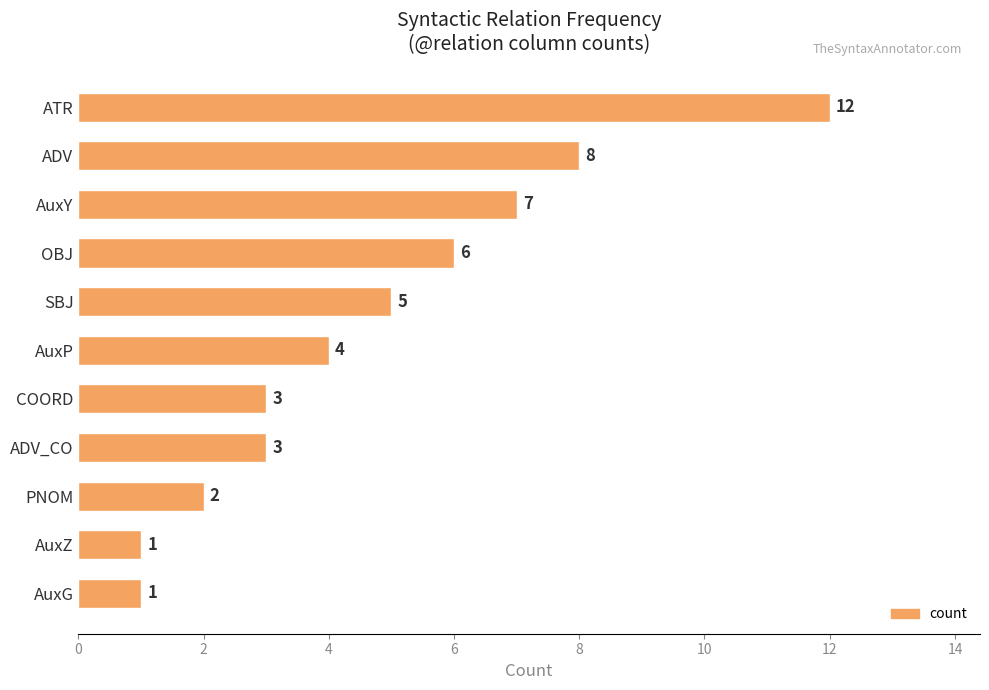

Approximately how many times larger is the value at AuxY compared to AuxG?

7.0